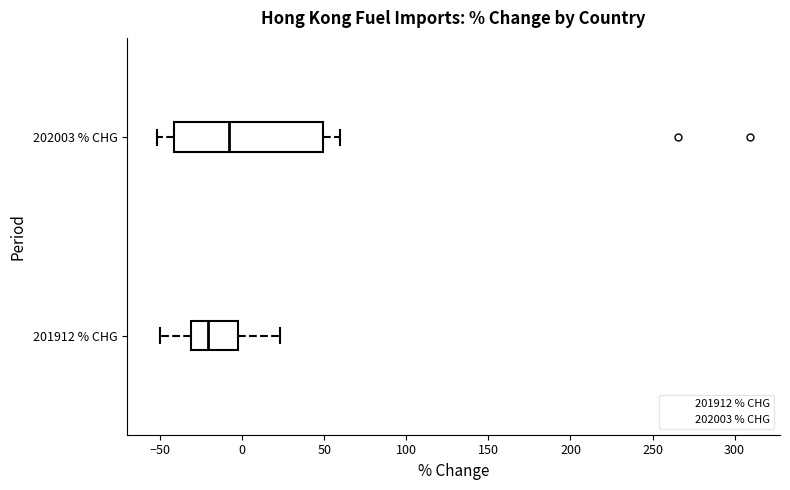

Where does the median line of the box for 202003 % CHG sit on the x-axis? The values are not printed on the chart, so give them approximately, as read against the axis.

-10